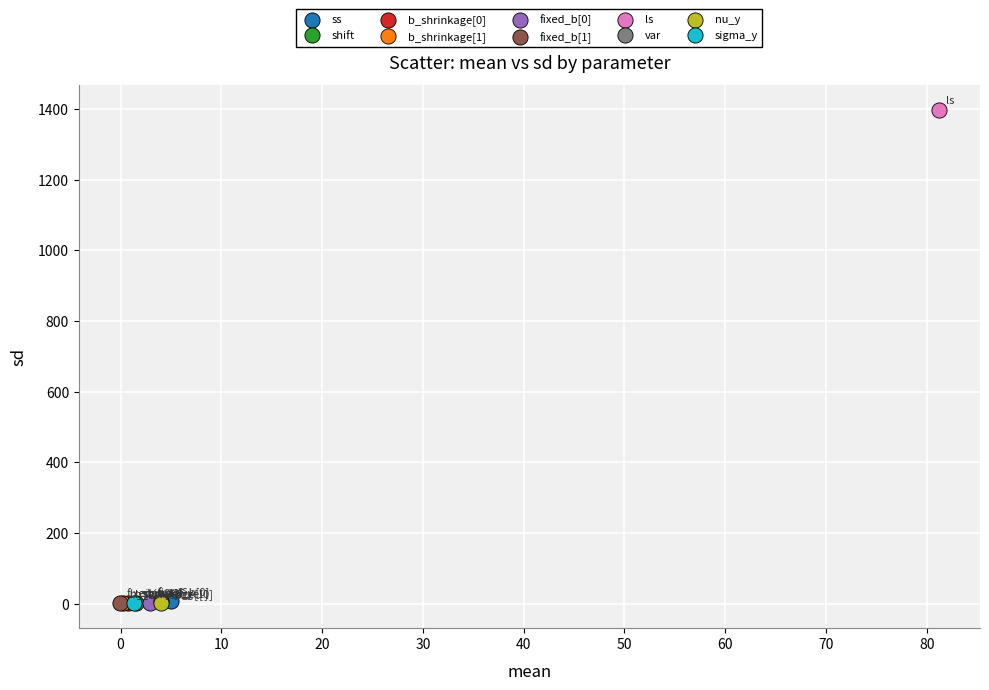

What are all the series names shown in the legend?

ss, shift, b_shrinkage[0], b_shrinkage[1], fixed_b[0], fixed_b[1], ls, var, nu_y, sigma_y